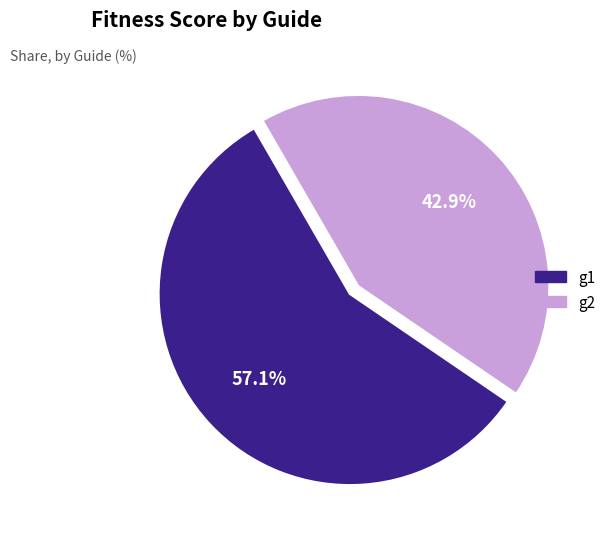

Which slice is the smallest?

g2